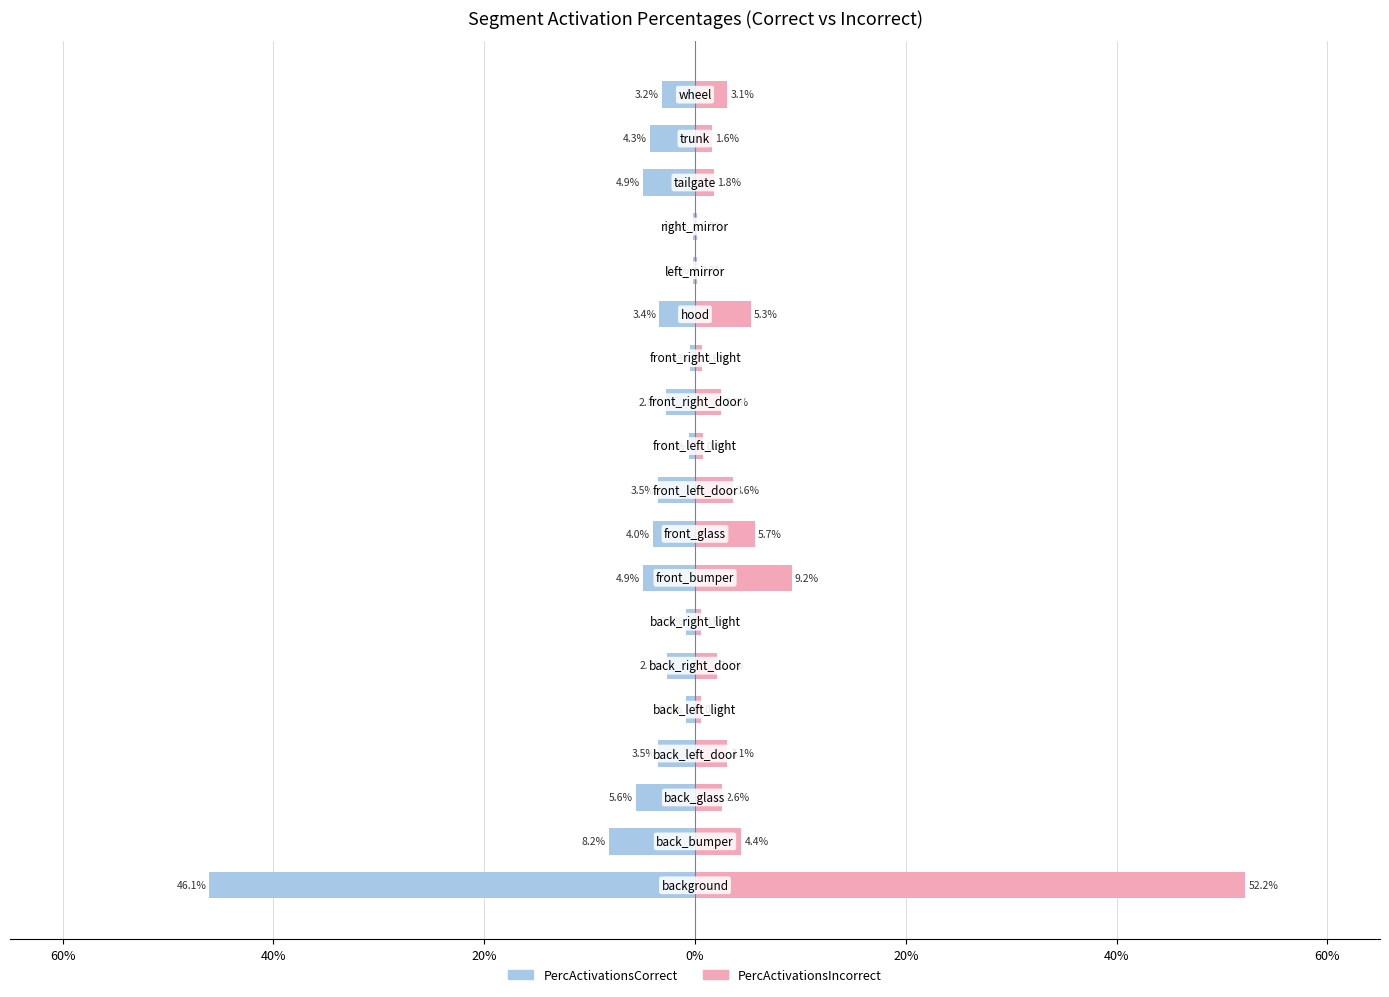

What are all the series names shown in the legend?

PercActivationsCorrect, PercActivationsIncorrect